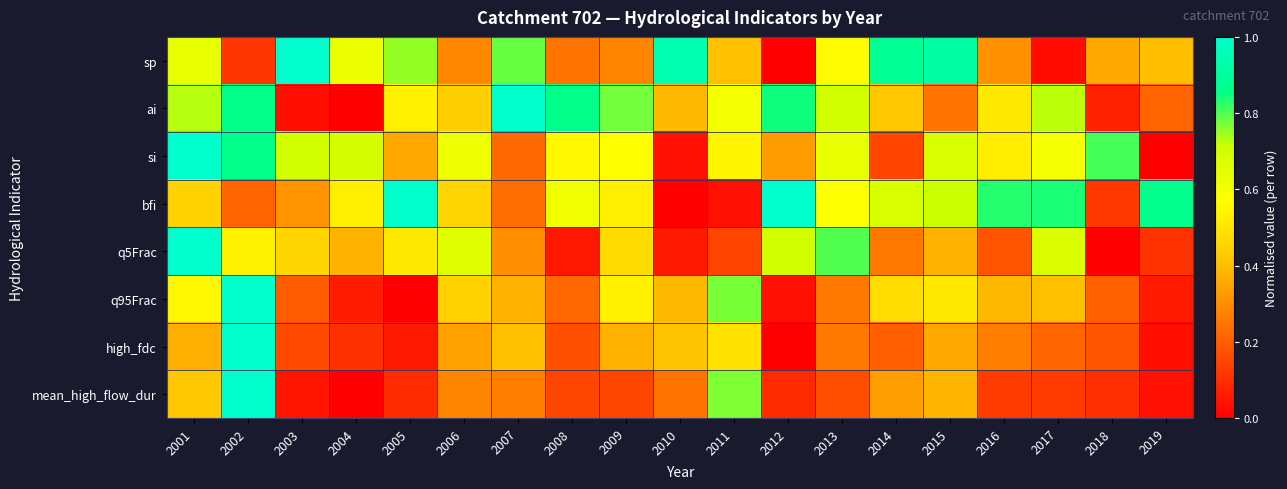

Between 2001 and 2007, which series saw the biggest shift?

si